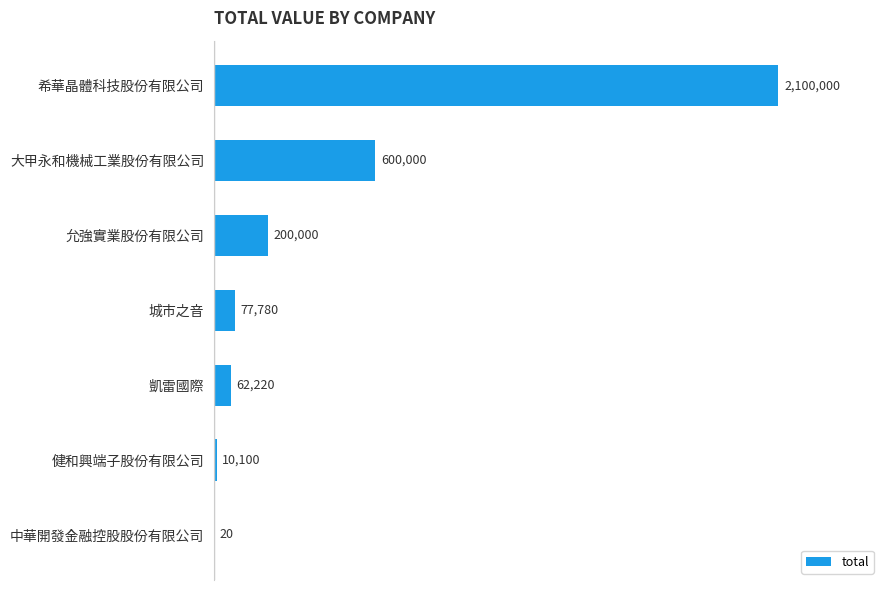

Are the bars horizontal?

Yes